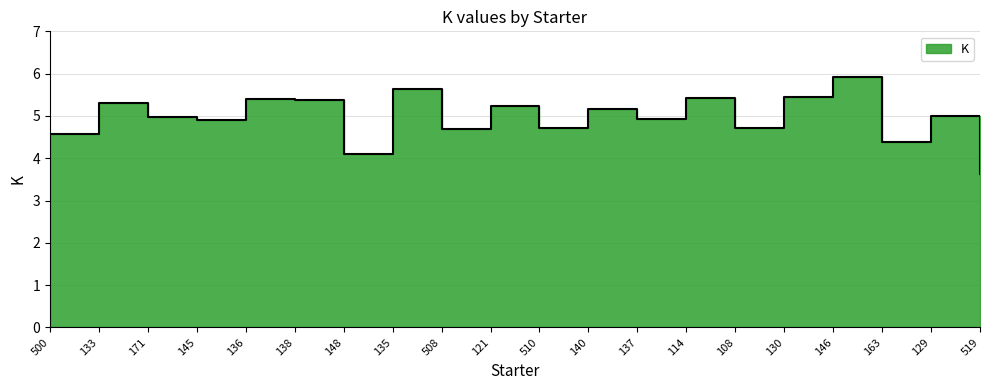

How many points are lower than both their immediate neighbors (excluding endpoints)?

7